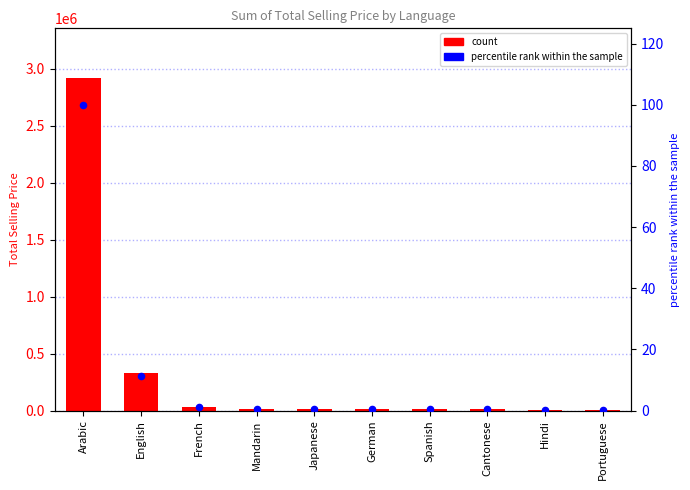

Which series contains the lowest Y value?

percentile rank within the sample